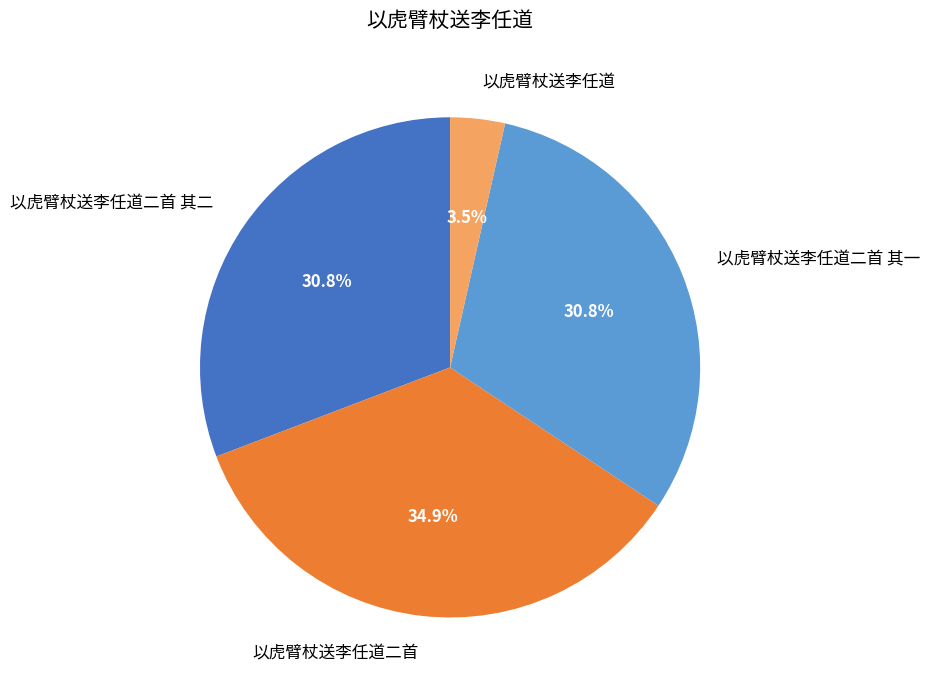

How much of the chart is everything except 以虎臂杖送李任道?

96.5%